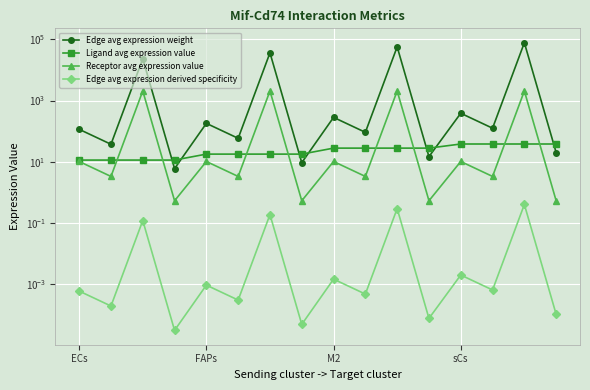

Is it true that Edge avg expression derived specificity equals 0.0 at 11?

False